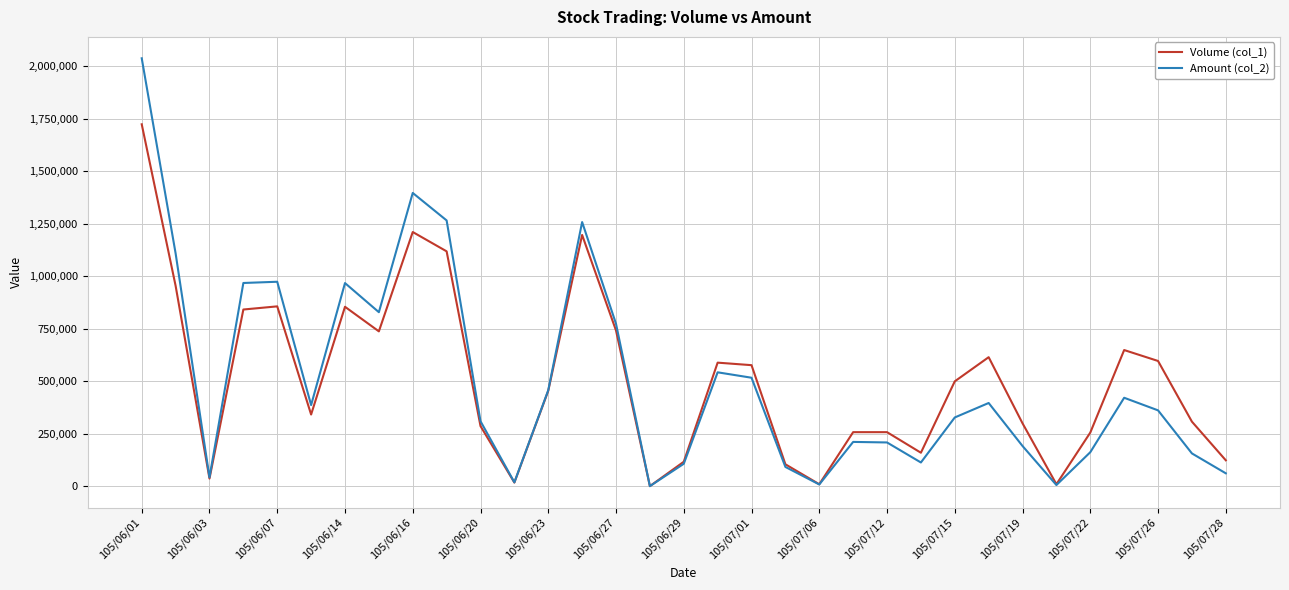

What is the difference between the maximum and minimum values in the Volume (col_1) series?

1723000